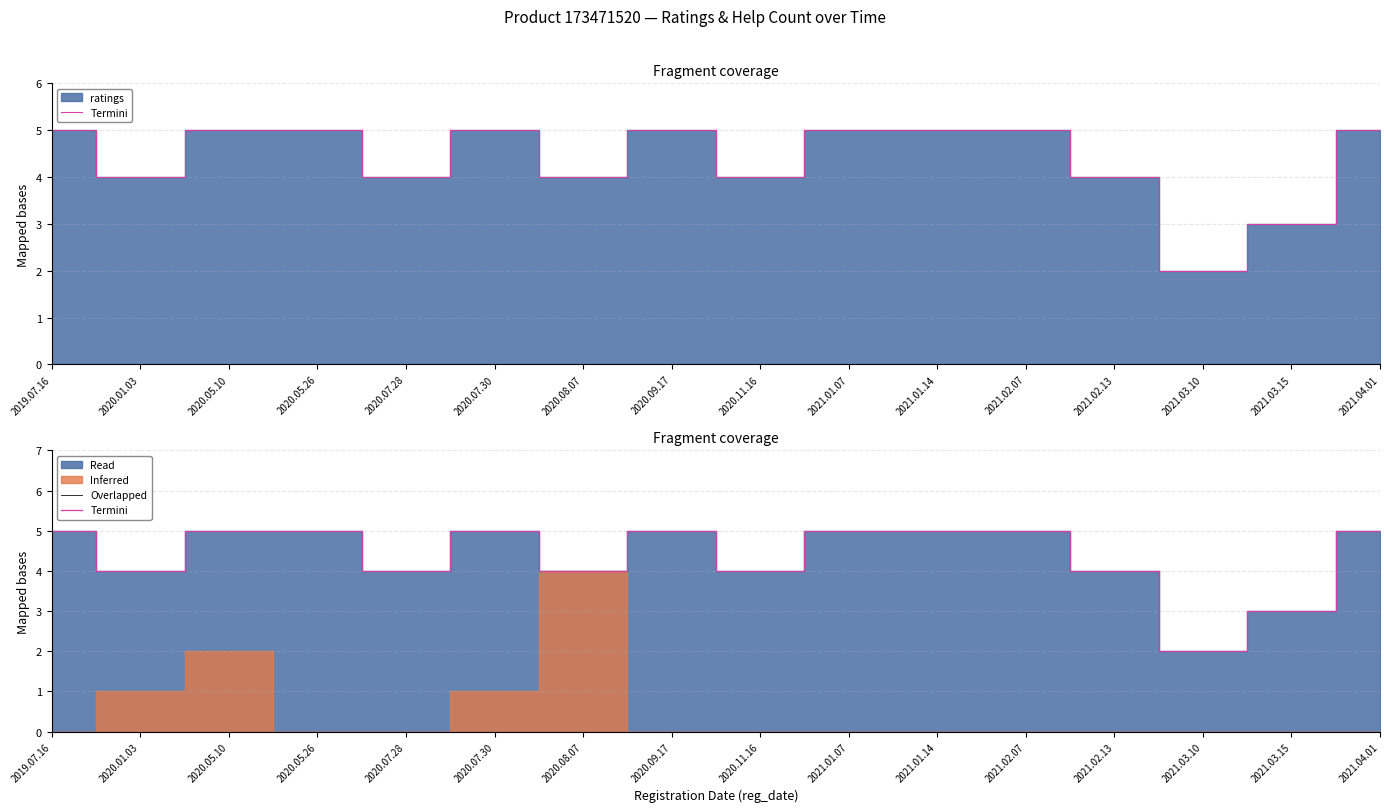

What is the sum of the Overlapped values at 2020.08.07 and 2019.07.16?

9